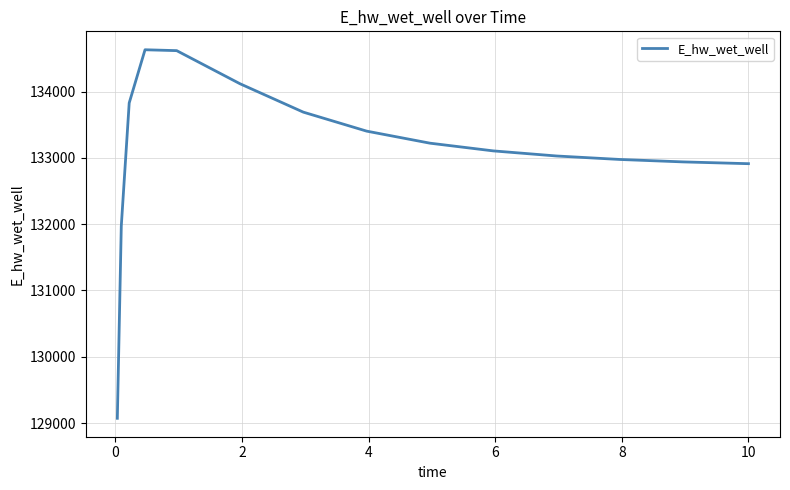

What is the difference between the maximum and minimum values?

5559.4